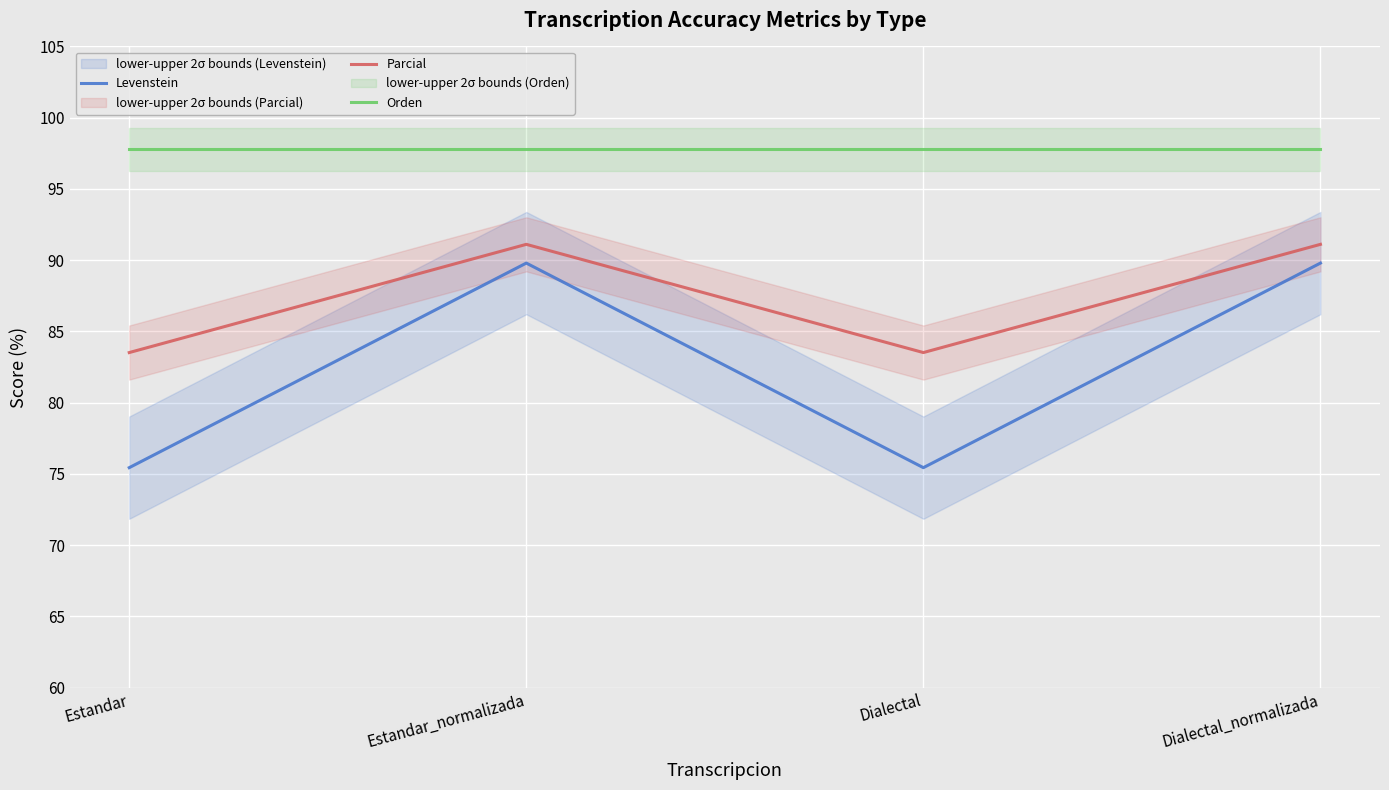

List the series in order of their overall mean, highest first.

Orden, Parcial, Levenstein